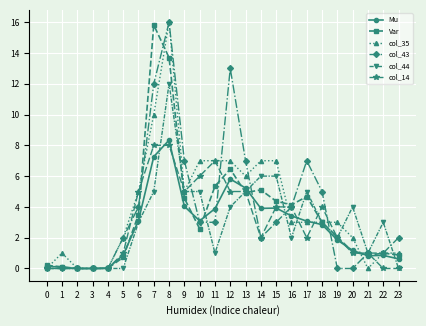

Is the value of col_14 at 13 greater than the value of col_43 at 3?

Yes